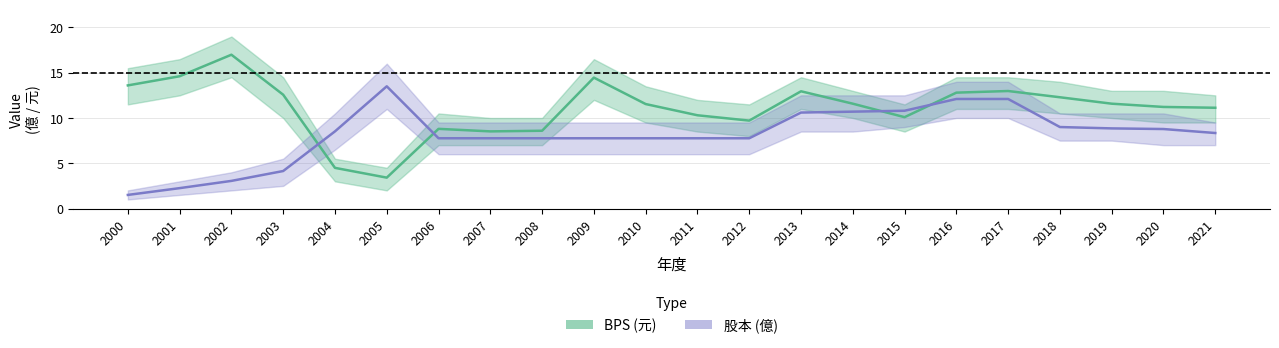

At which category does the chart reach its peak across all series?

2002